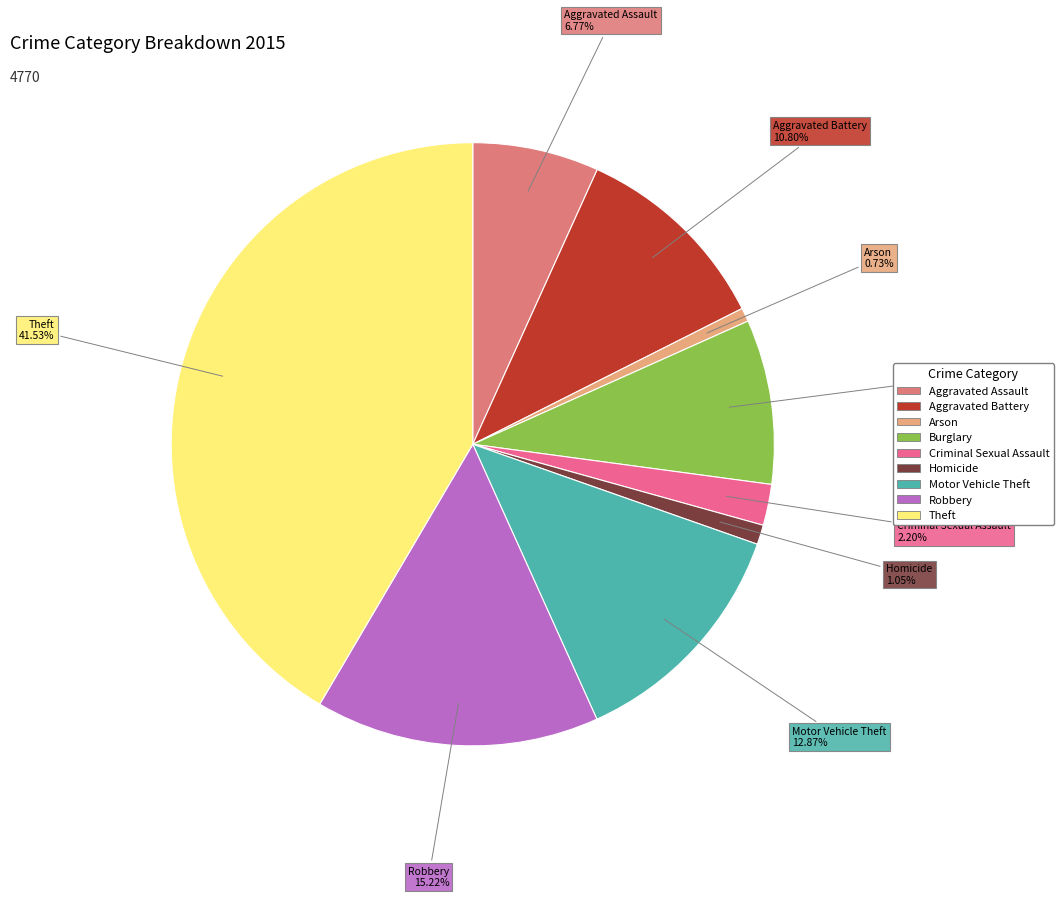

Which slice is the largest?

Theft